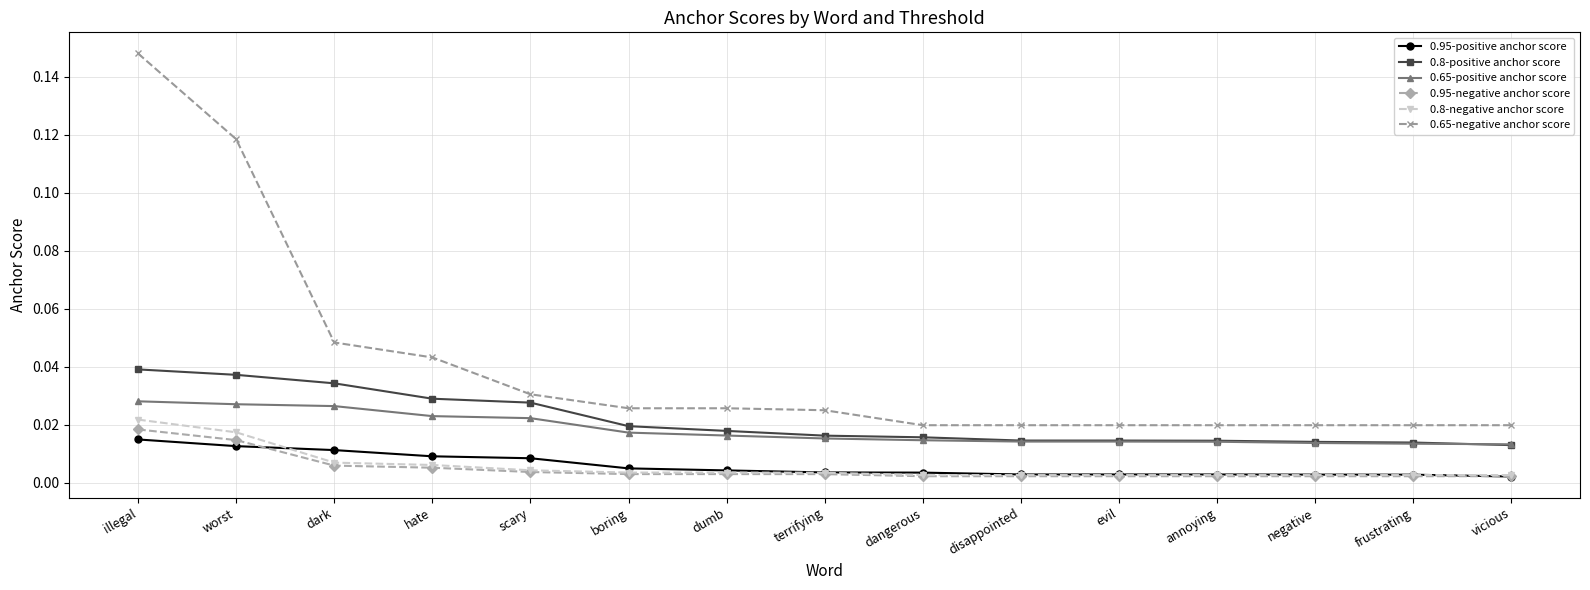

What is the label of the 11th point from the right?

scary